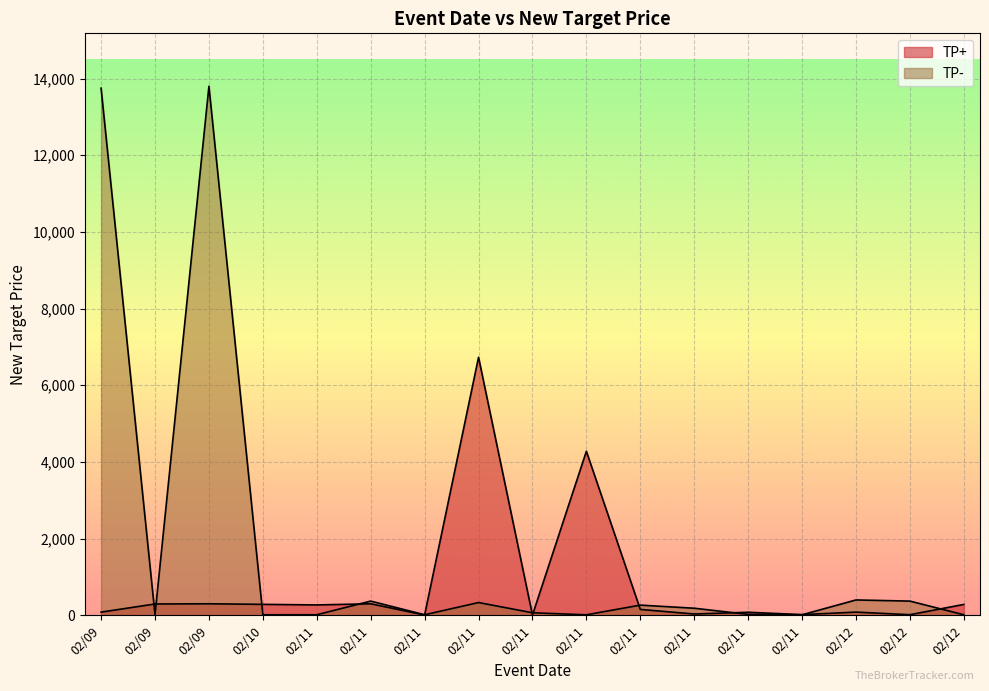

Where is the first local minimum for TP+?

02/11